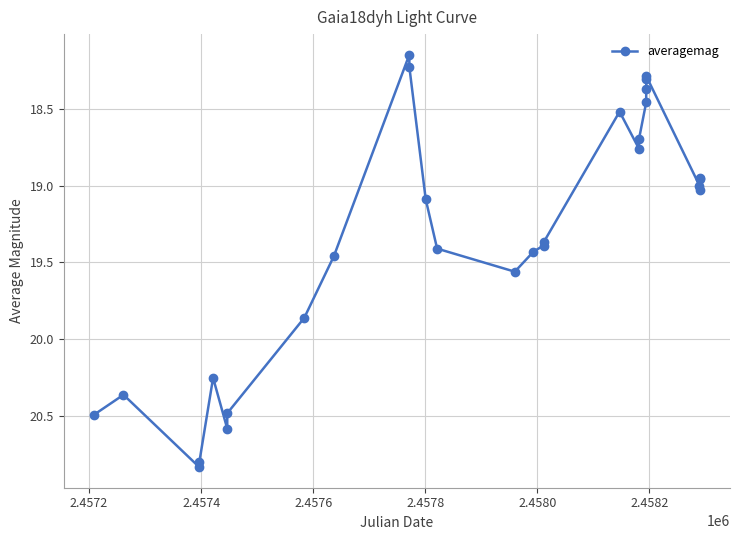

What is the value of the 1st point from the left?

20.5